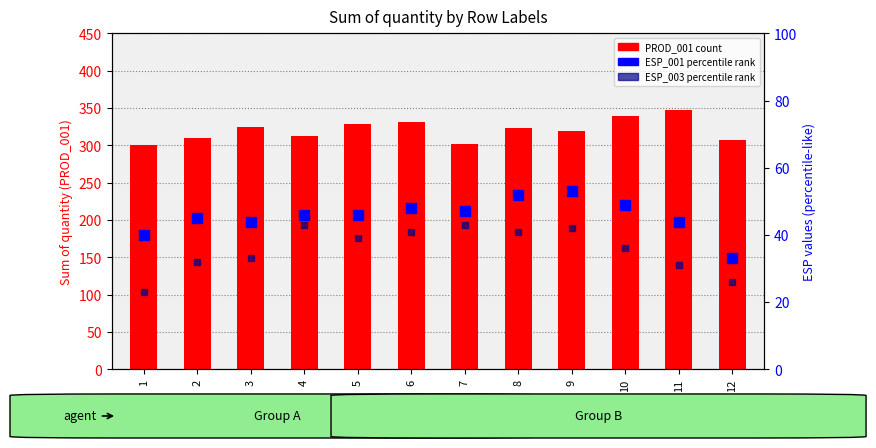

Which series has the largest total across all categories?

PROD_001